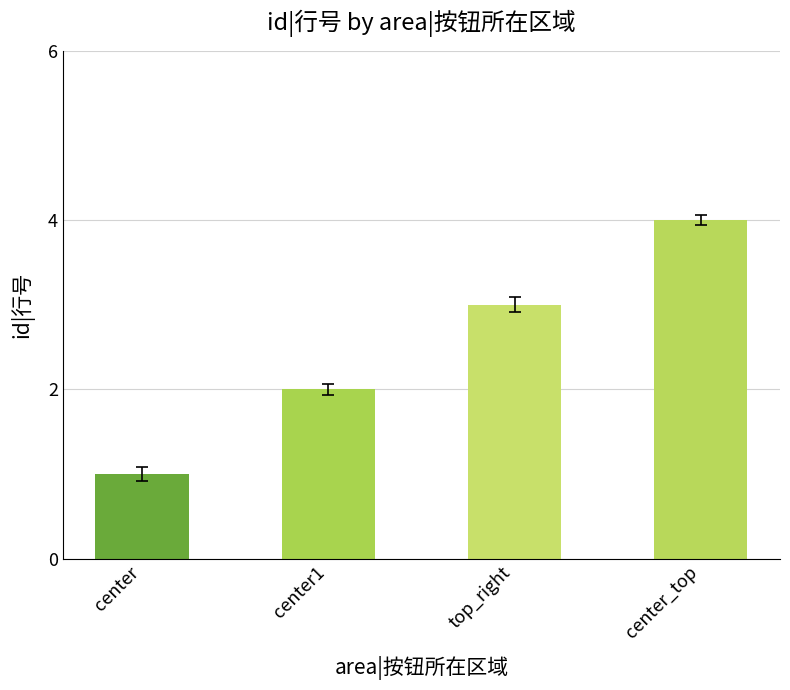

Reading left to right, extract all data points from this chart.

center=1	center1=2	top_right=3	center_top=4